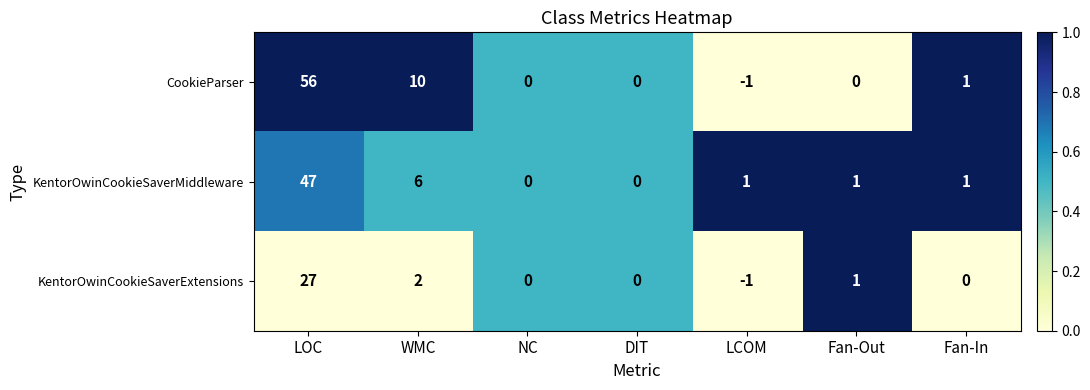

What is the total value across all series at DIT?

0